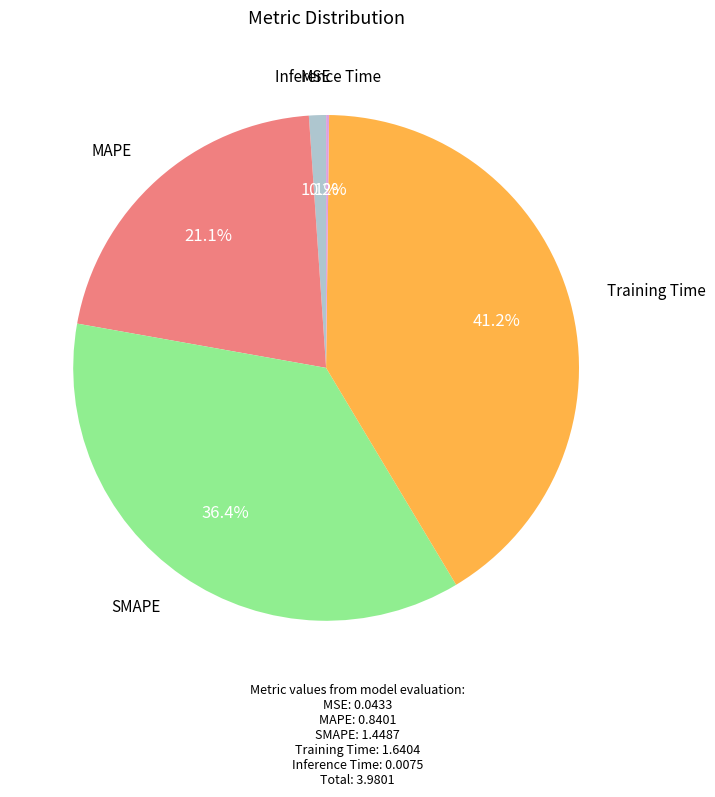

To the nearest percent, what is the average slice percentage?

20%